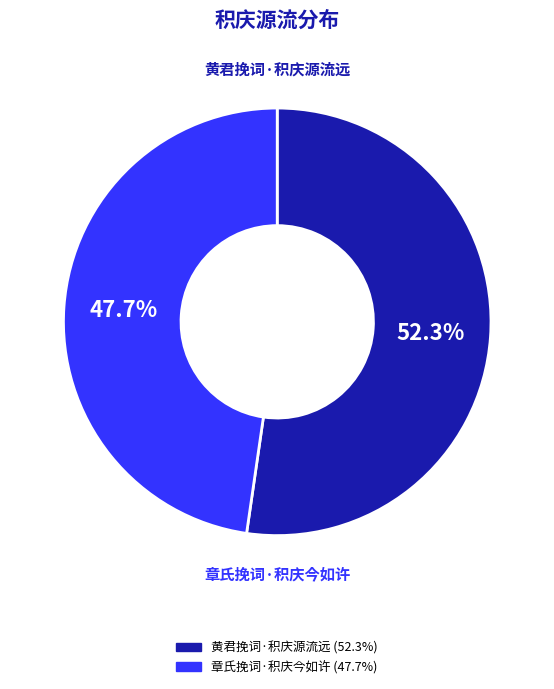

Rank the categories by value from highest to lowest.

黄君挽词·积庆源流远, 章氏挽词·积庆今如许